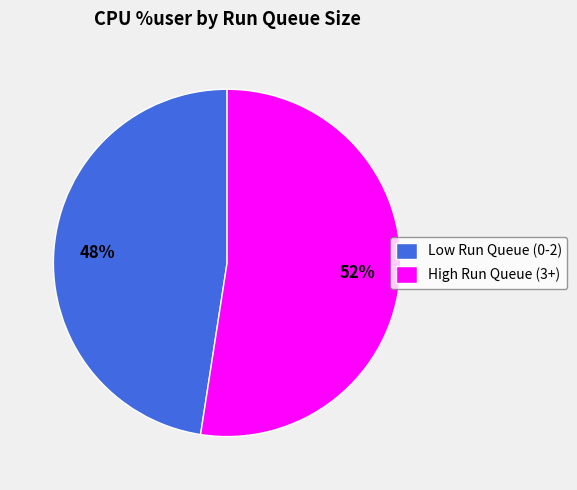

Is the sum of High Run Queue (3+) and Low Run Queue (0-2) greater than half?

Yes